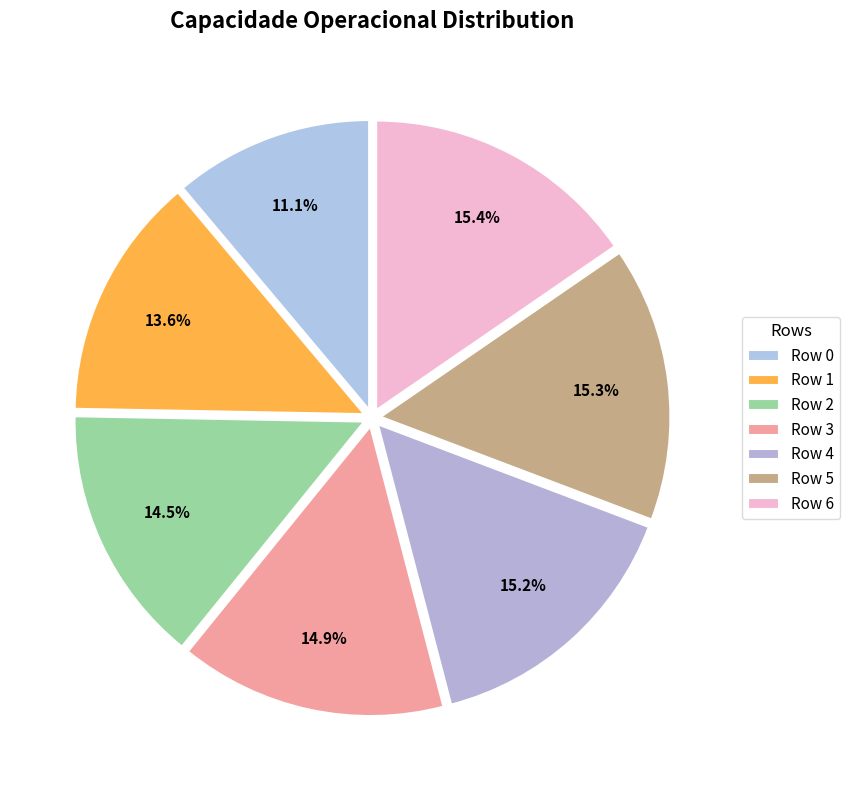

What is the smallest slice in the pie chart?

Row 0